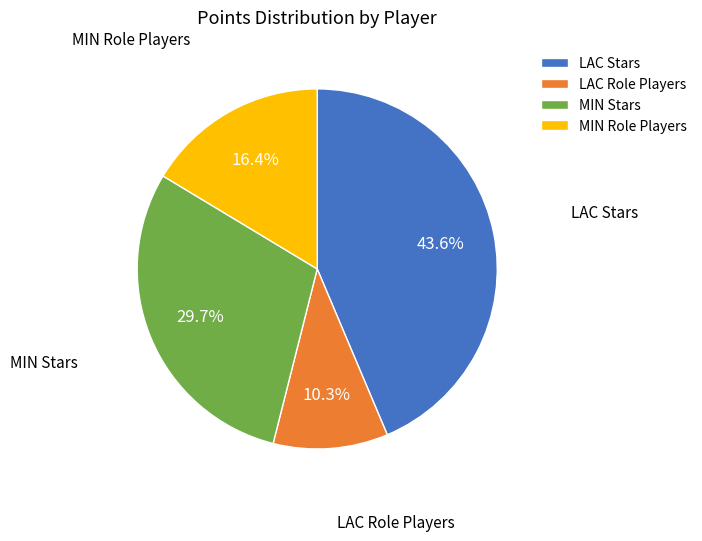

How much of the chart is everything except MIN Stars?

70.3%